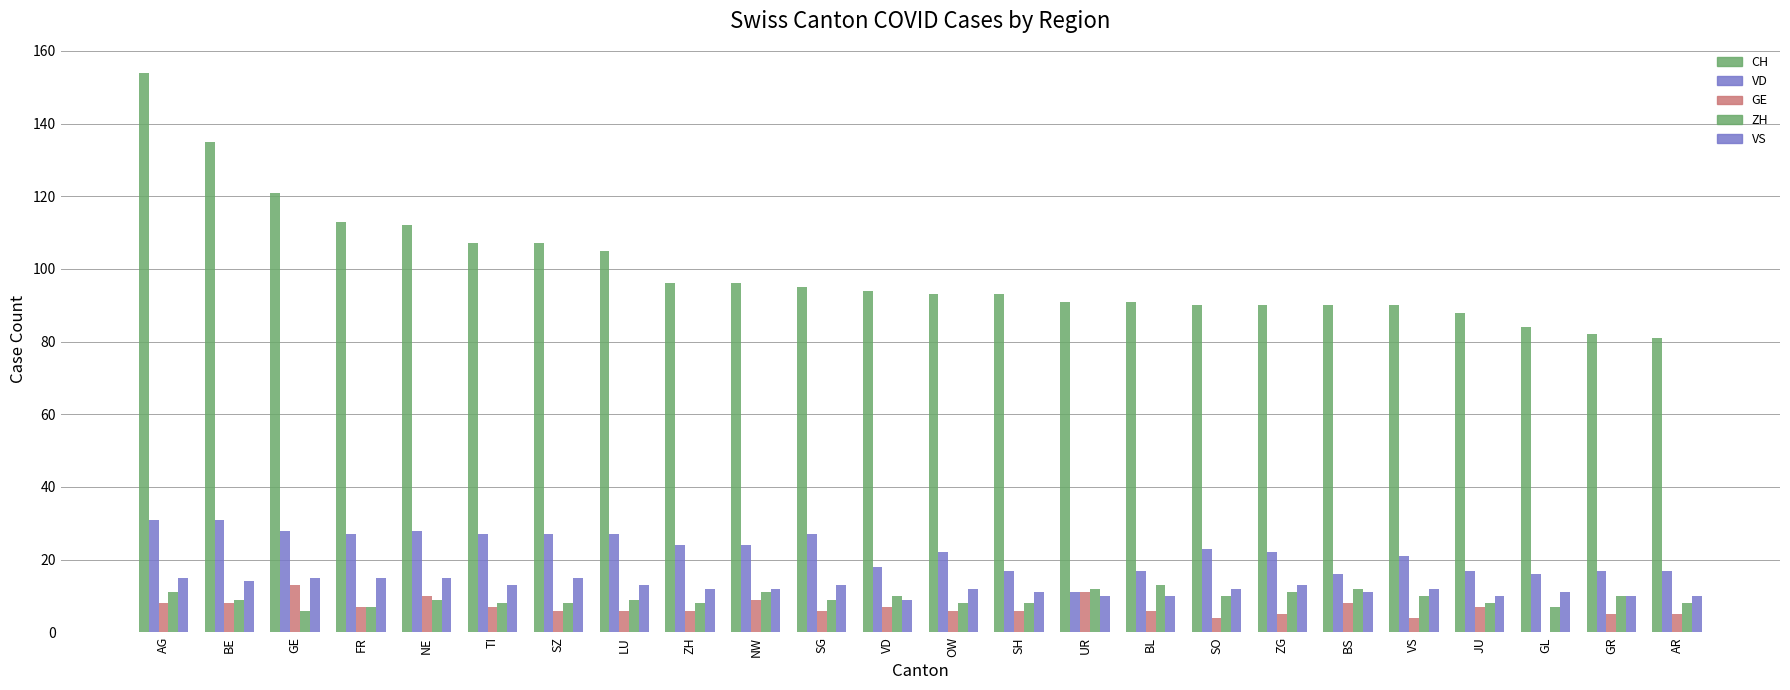

Count the number of categories in the chart.

24